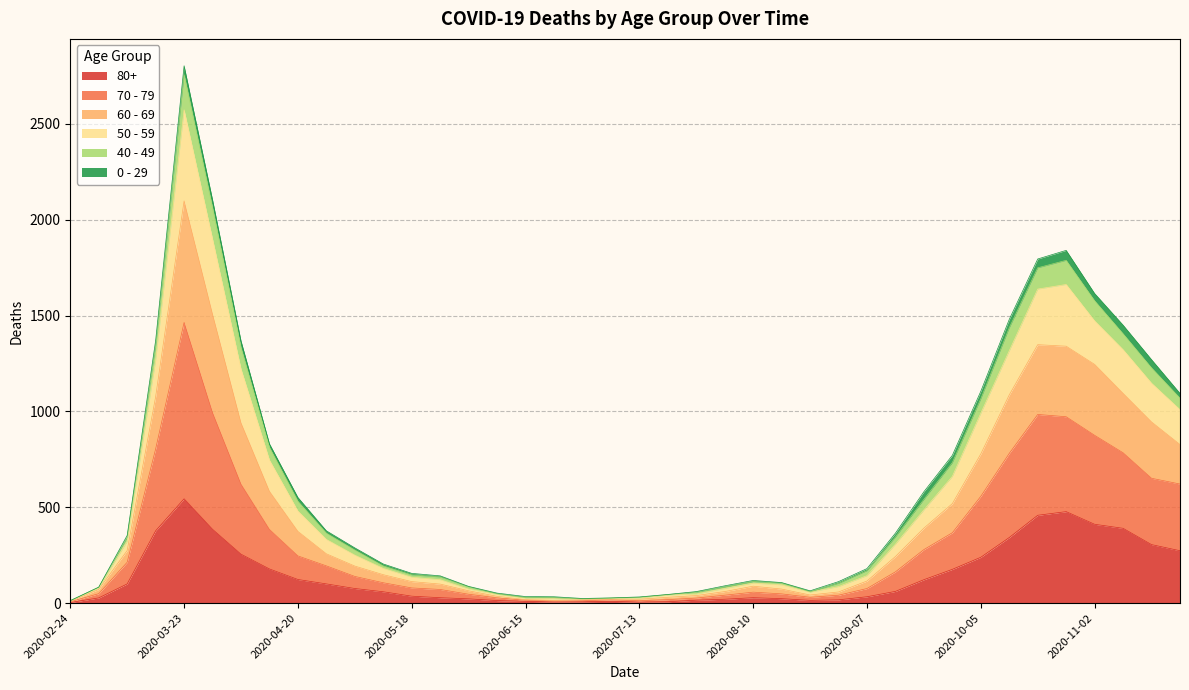

What is the value of the 60 - 69 point at the 17th from the left?

28